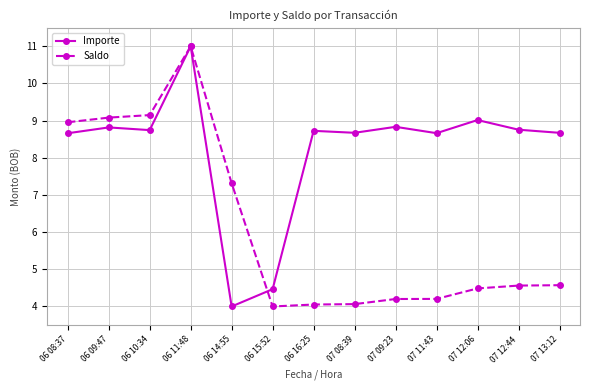

What are all the series names shown in the legend?

Importe, Saldo